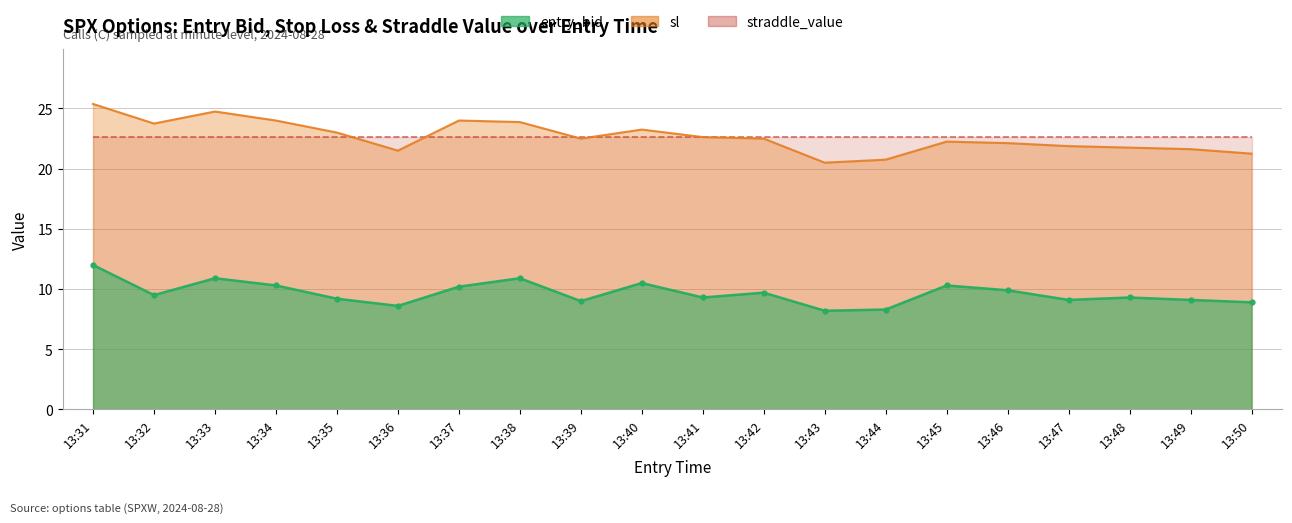

How many data points in sl are less than 22?

7